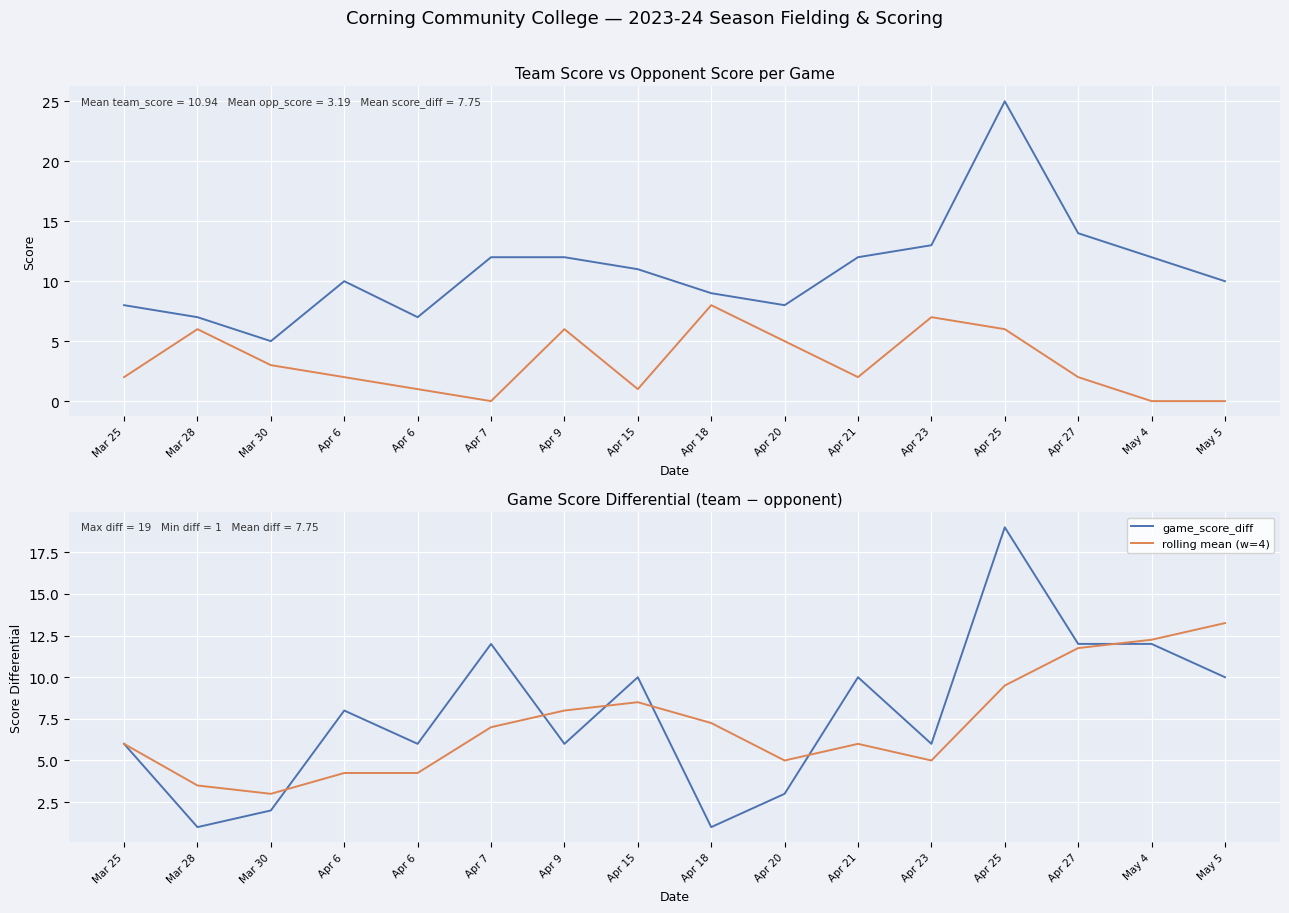

Does the chart display data point markers on the line(s)?

No